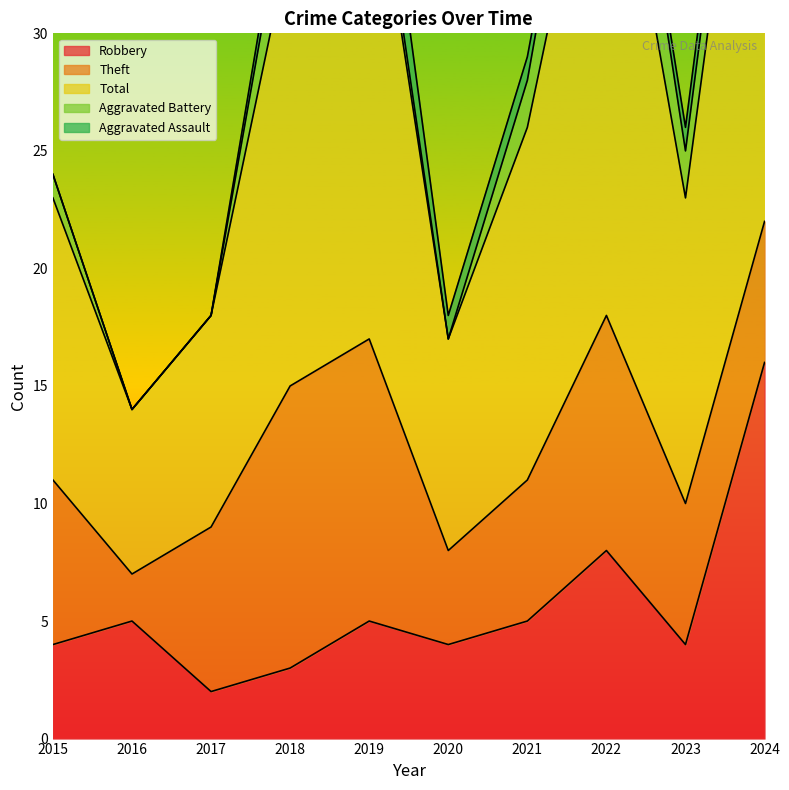

Reading left to right, what are all the values shown in this chart?

Robbery: 4	5	2	3	5	4	5	8	4	16
Theft: 7	2	7	12	12	4	6	10	6	6
Total: 12	7	9	19	22	9	15	24	13	26
Aggravated Battery: 1	0	0	3	1	0	2	5	2	3
Aggravated Assault: 0	0	0	1	3	1	1	0	1	1